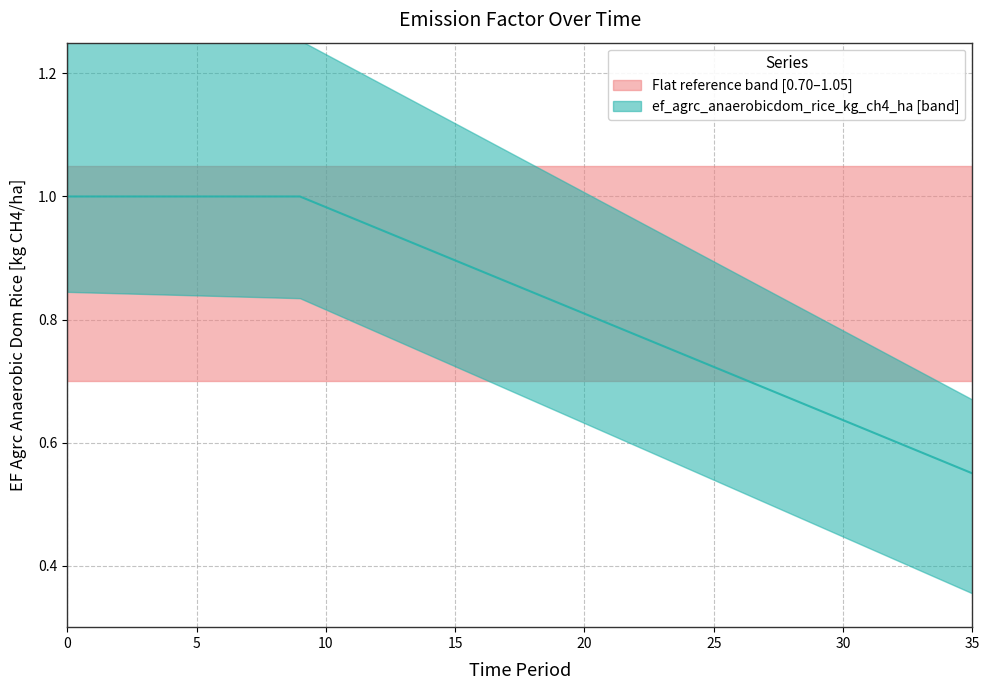

The value at 22 is 0.8. True or false?

True